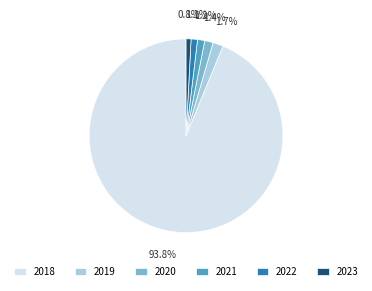

How many segments does this pie chart have?

6